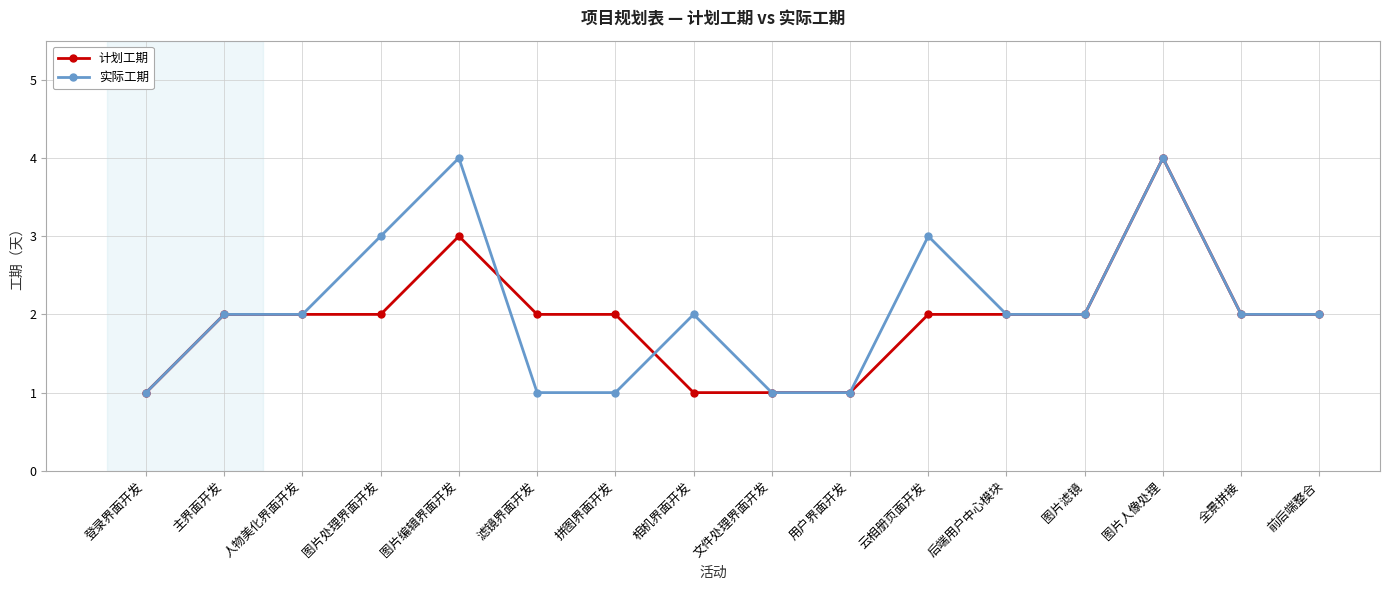

How many distinct data groups are displayed?

2